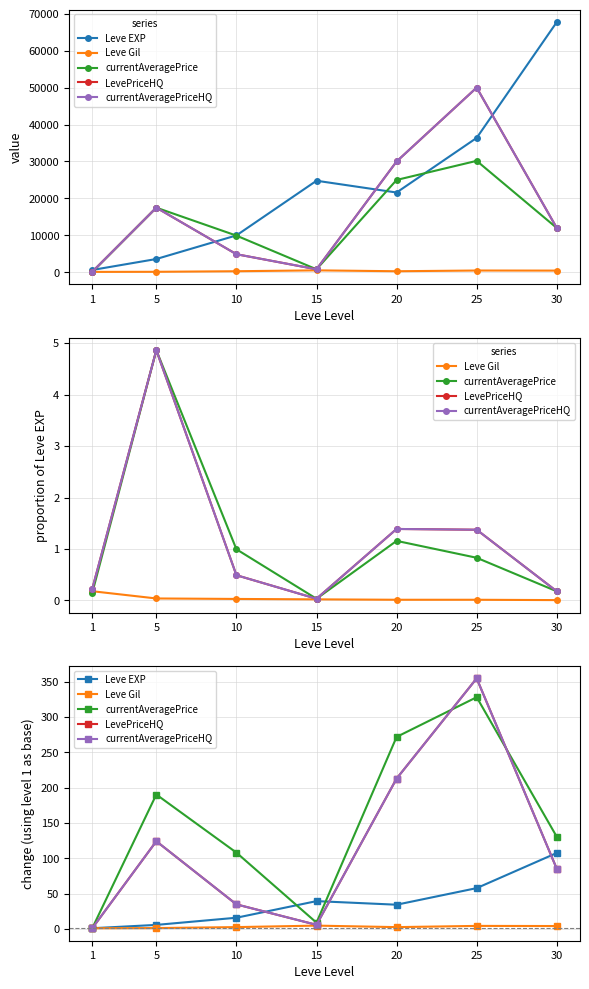

How many times do currentAveragePrice and currentAveragePriceHQ cross each other?

2